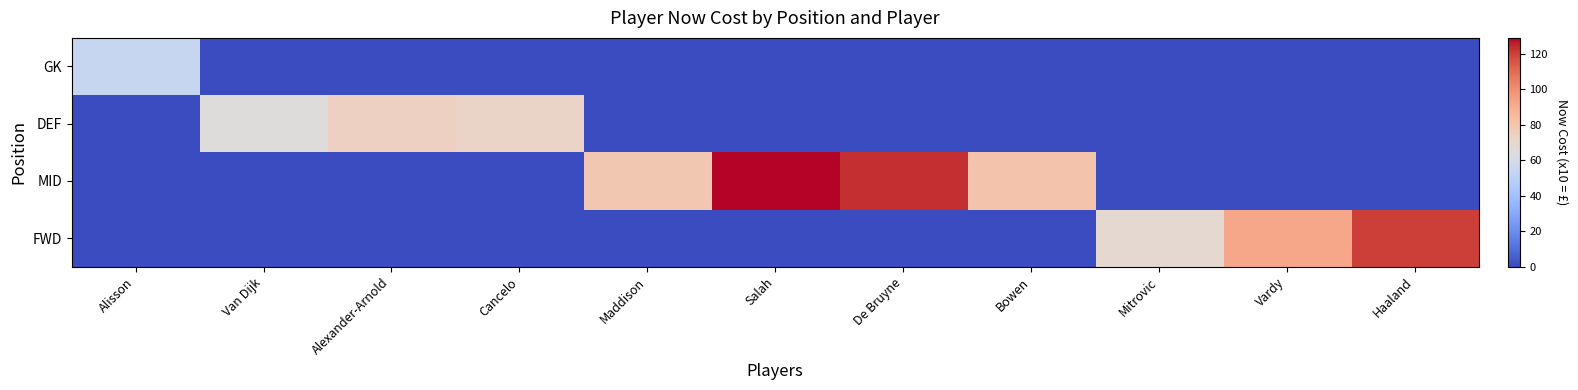

Reading left to right, extract all data points from this chart.

GK: Alisson=54	Van Dijk=0	Alexander-Arnold=0	Cancelo=0	Maddison=0	Salah=0	De Bruyne=0	Bowen=0	Mitrovic=0	Vardy=0	Haaland=0
DEF: Alisson=0	Van Dijk=65	Alexander-Arnold=74	Cancelo=72	Maddison=0	Salah=0	De Bruyne=0	Bowen=0	Mitrovic=0	Vardy=0	Haaland=0
MID: Alisson=0	Van Dijk=0	Alexander-Arnold=0	Cancelo=0	Maddison=79	Salah=129	De Bruyne=123	Bowen=81	Mitrovic=0	Vardy=0	Haaland=0
FWD: Alisson=0	Van Dijk=0	Alexander-Arnold=0	Cancelo=0	Maddison=0	Salah=0	De Bruyne=0	Bowen=0	Mitrovic=69	Vardy=92	Haaland=120